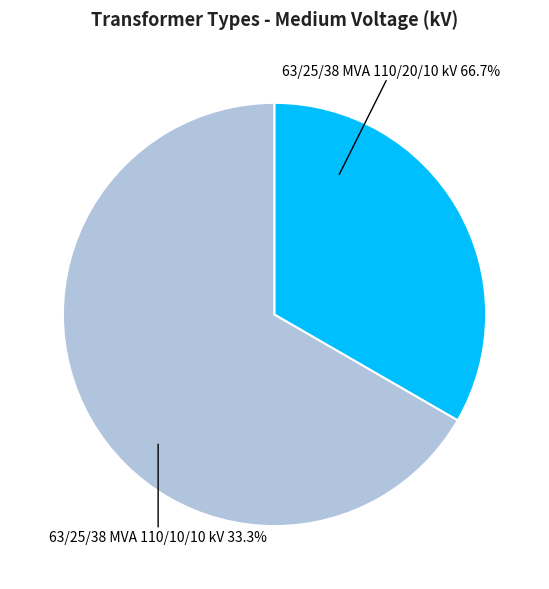

Rank the categories by value from highest to lowest.

63/25/38 MVA 110/20/10 kV, 63/25/38 MVA 110/10/10 kV